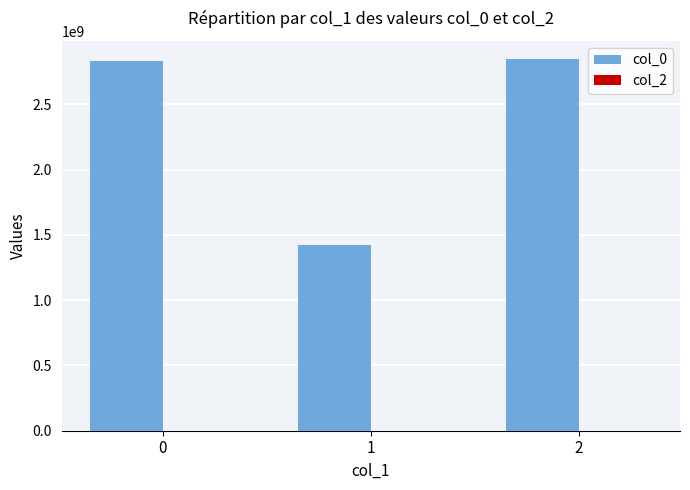

What is the ratio of the value at 0 to the value at 2?

1.0